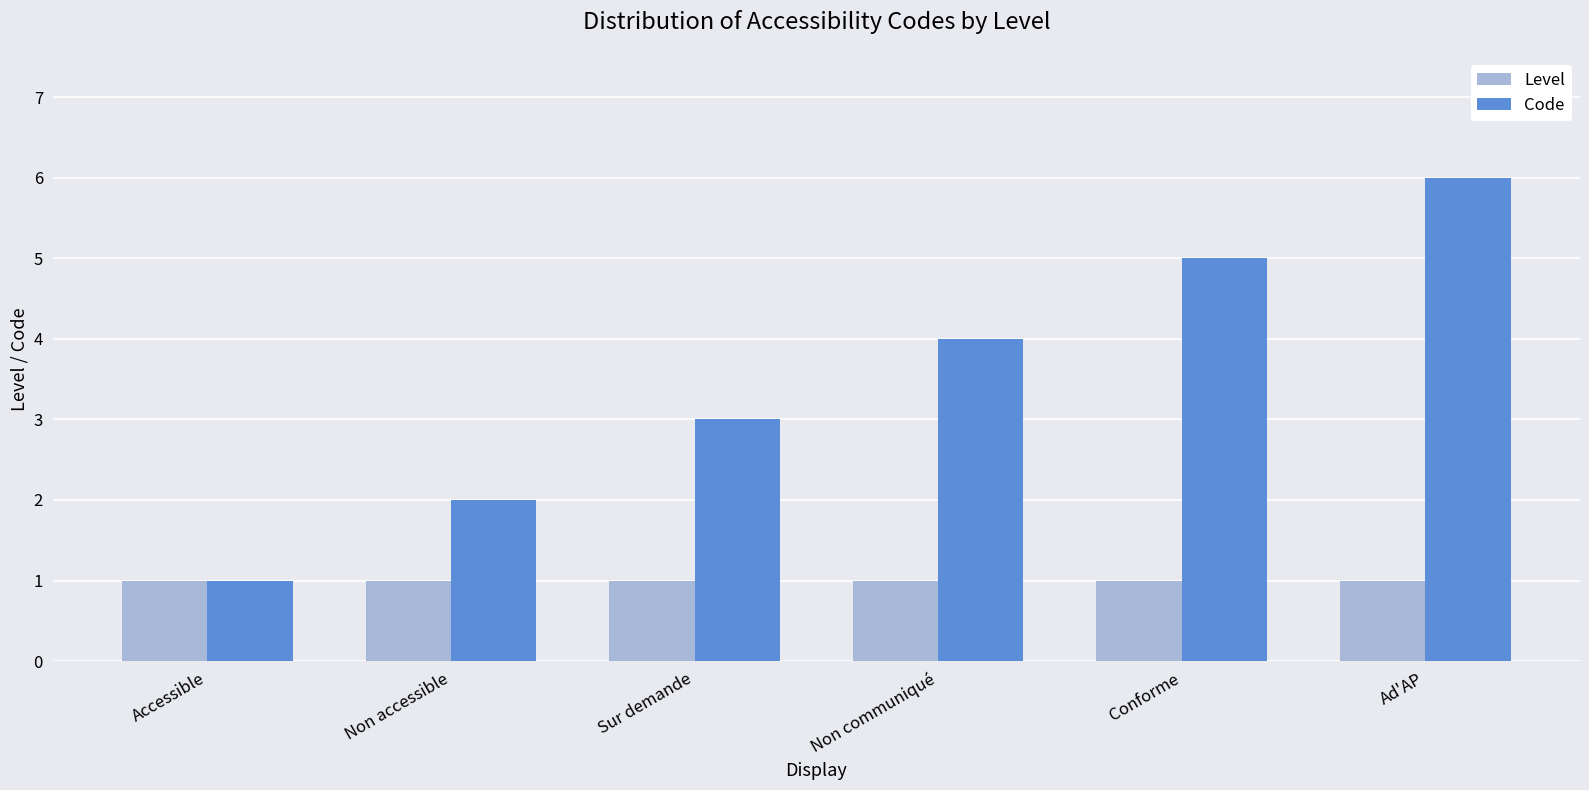

Are the bars grouped side by side (vs. stacked)?

Yes